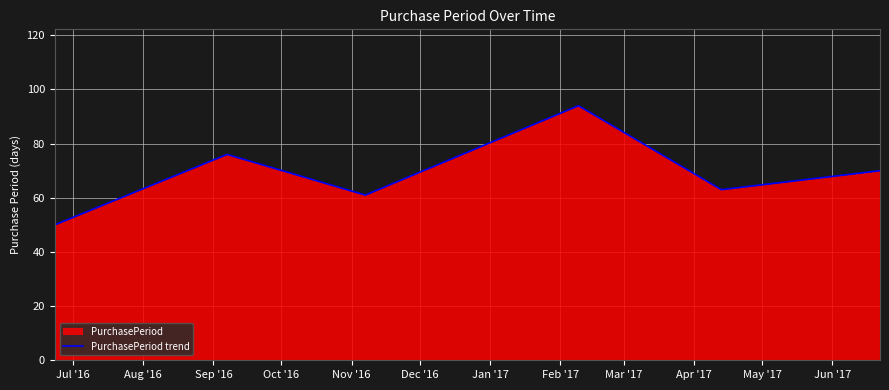

What is the sum of all values?

414